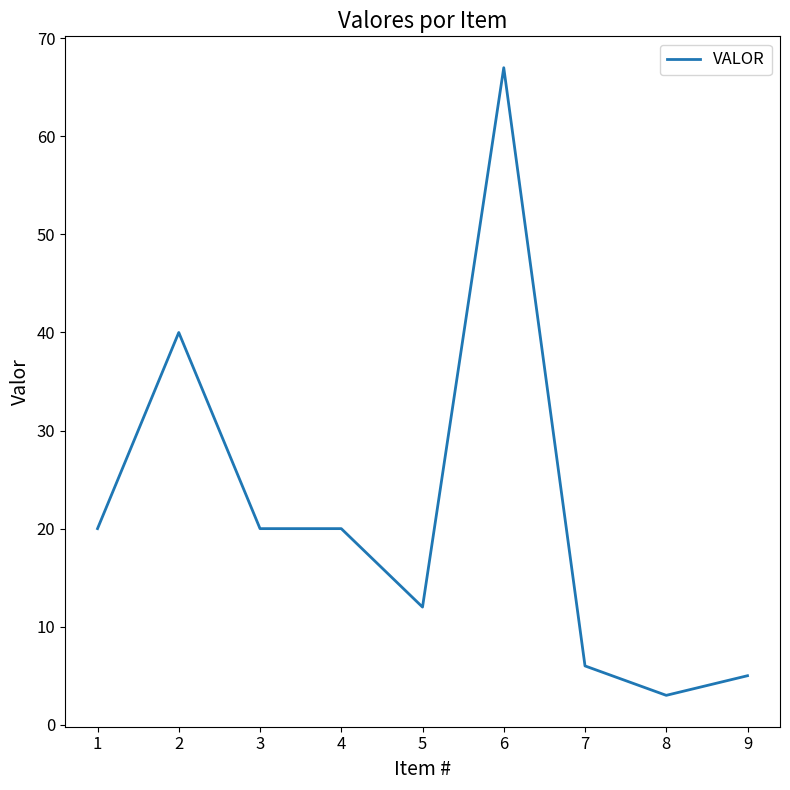

What is the change in value from 5 to 8?

-9